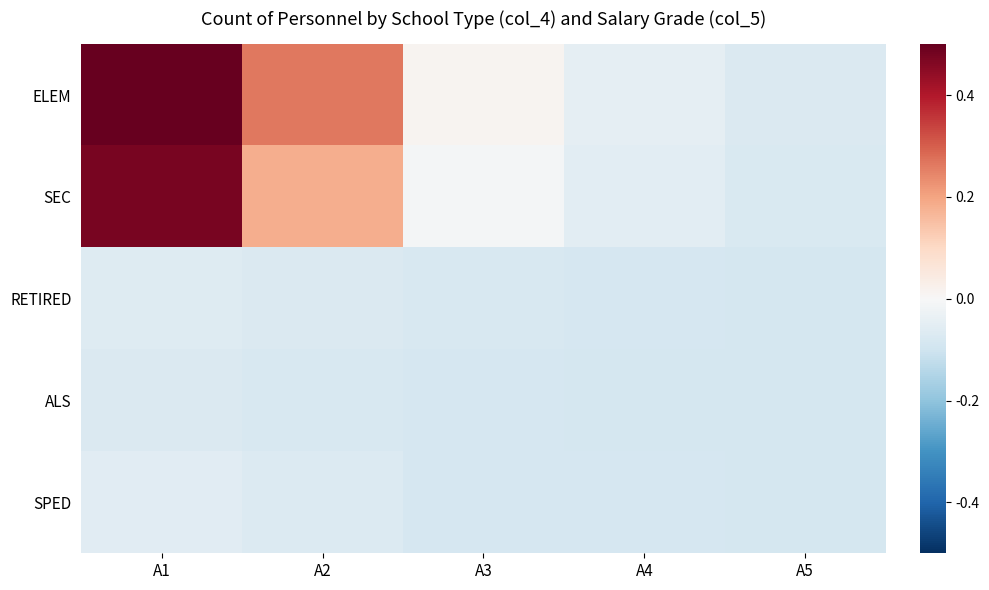

How many data points does each series have?

5